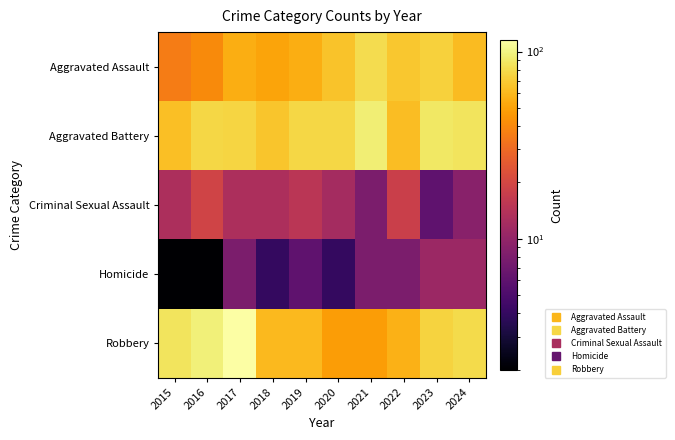

What is the total value across all series at 2022?

214